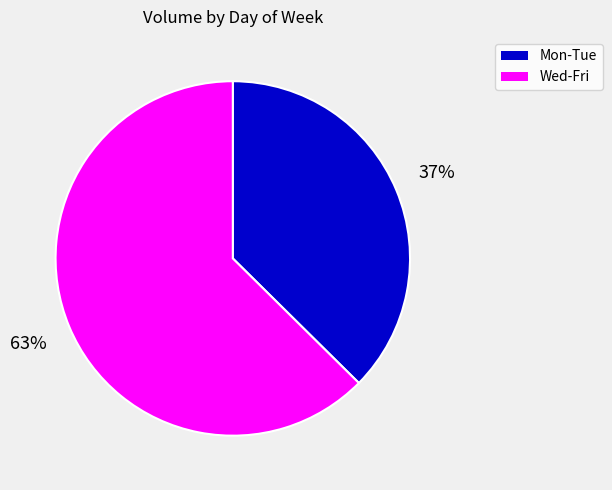

Is there any slice that represents more than half of the pie?

Yes